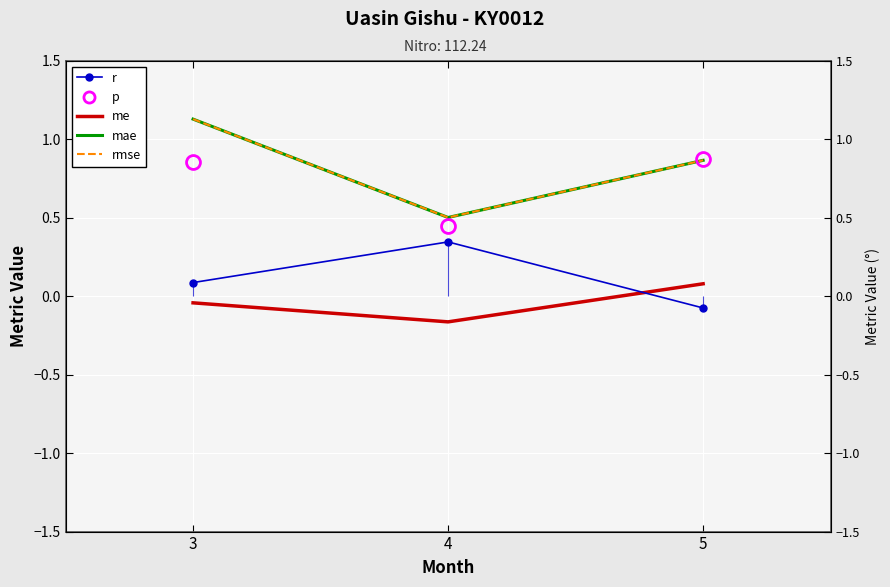

Which category has the highest value across all series?

3